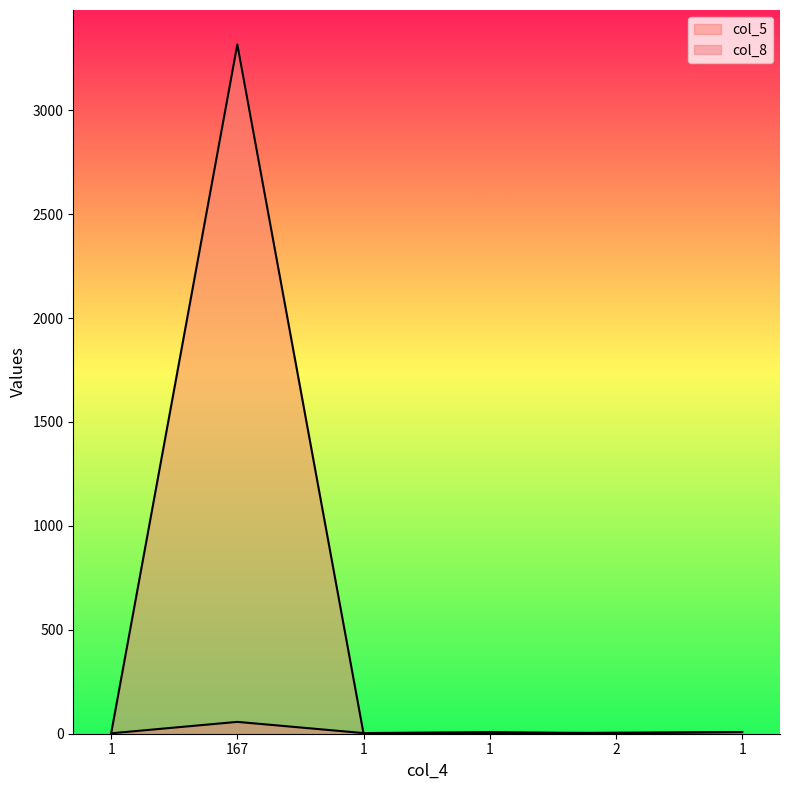

Where is col_5 nearest to the value 1658?

1